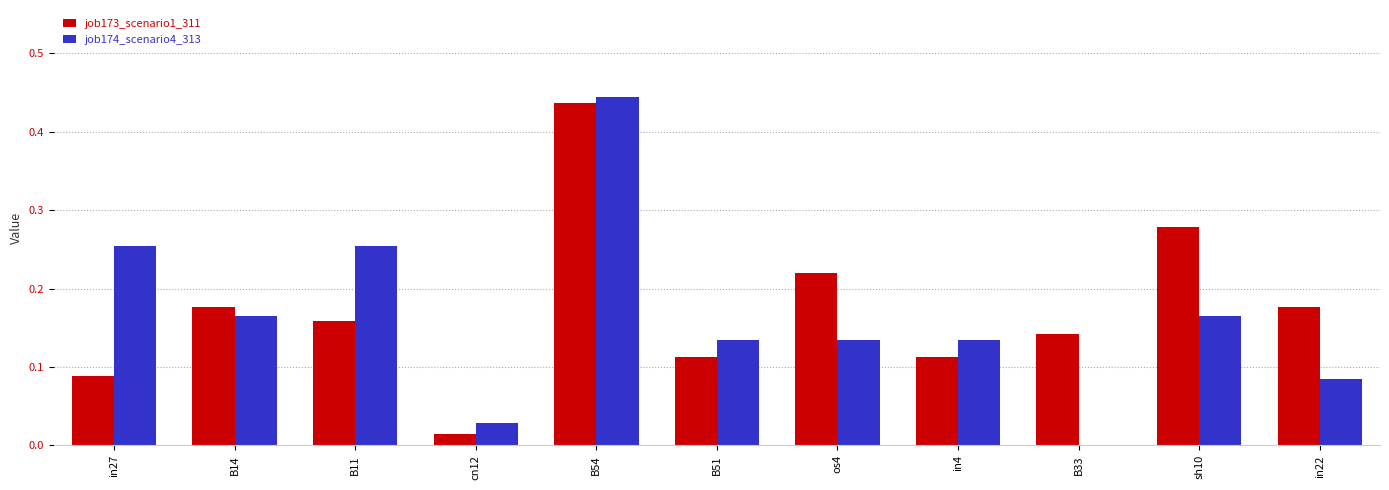

Which series has the largest range (max minus min)?

job174_scenario4_313